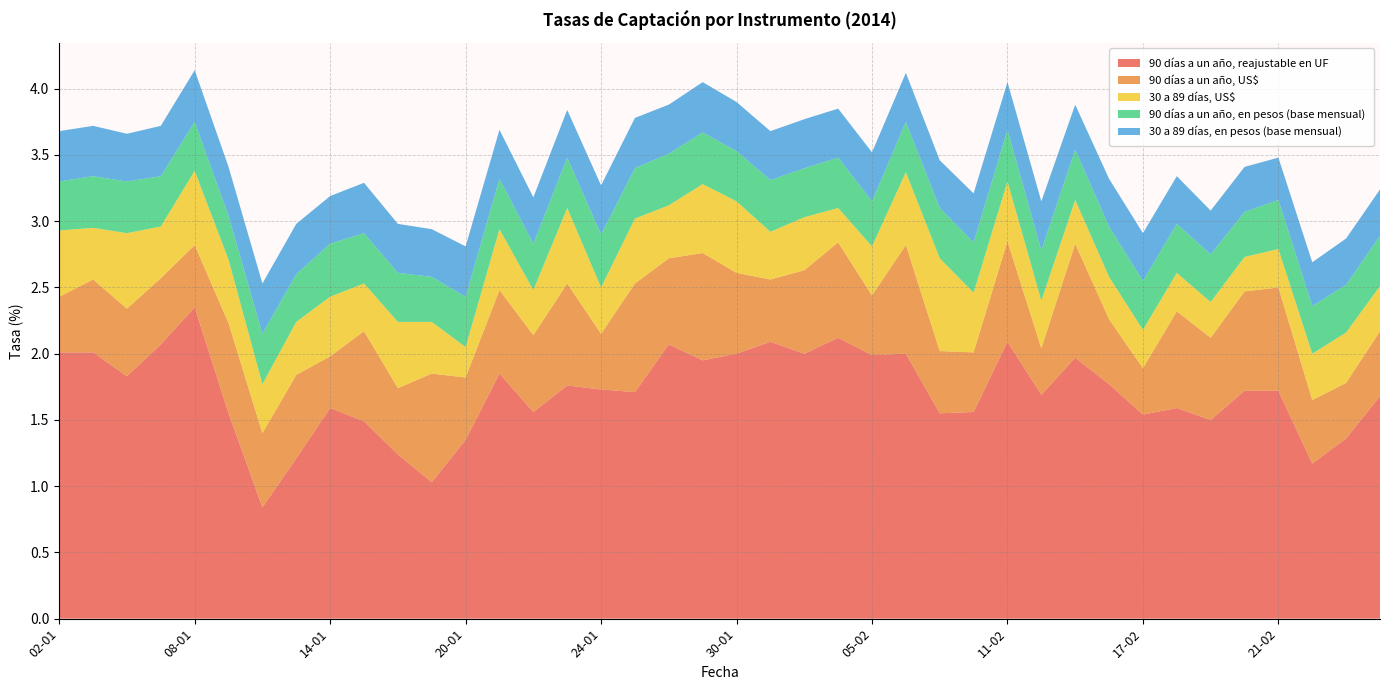

Reading left to right, extract all data points from this chart.

90 días a un año, reajustable en UF: 2.0	2.0	1.8	2.1	2.4	1.6	0.8	1.2	1.6	1.5	1.2	1.0	1.4	1.9	1.6	1.8	1.7	1.7	2.1	1.9	2.0	2.1	2.0	2.1	2.0	2.0	1.6	1.6	2.1	1.7	2.0	1.8	1.5	1.6	1.5	1.7	1.7	1.2	1.4	1.7
90 días a un año, US$: 0.4	0.6	0.5	0.5	0.5	0.7	0.6	0.6	0.4	0.7	0.5	0.8	0.5	0.6	0.6	0.8	0.4	0.8	0.7	0.8	0.6	0.5	0.6	0.7	0.5	0.8	0.5	0.5	0.8	0.3	0.9	0.5	0.3	0.7	0.6	0.8	0.8	0.5	0.4	0.5
30 a 89 días, US$: 0.5	0.4	0.6	0.4	0.6	0.5	0.4	0.4	0.5	0.4	0.5	0.4	0.2	0.5	0.3	0.6	0.3	0.5	0.4	0.5	0.5	0.4	0.4	0.3	0.4	0.6	0.7	0.5	0.5	0.4	0.3	0.3	0.3	0.3	0.3	0.3	0.3	0.3	0.4	0.3
90 días a un año, en pesos (base mensual): 0.4	0.4	0.4	0.4	0.4	0.3	0.4	0.4	0.4	0.4	0.4	0.3	0.4	0.4	0.3	0.4	0.4	0.4	0.4	0.4	0.4	0.4	0.4	0.4	0.3	0.4	0.4	0.4	0.4	0.4	0.4	0.4	0.4	0.4	0.4	0.3	0.4	0.4	0.4	0.4
30 a 89 días, en pesos (base mensual): 0.4	0.4	0.4	0.4	0.4	0.4	0.4	0.4	0.4	0.4	0.4	0.4	0.4	0.4	0.3	0.4	0.4	0.4	0.4	0.4	0.4	0.4	0.4	0.4	0.4	0.4	0.4	0.4	0.4	0.4	0.3	0.4	0.4	0.4	0.3	0.3	0.3	0.3	0.3	0.3